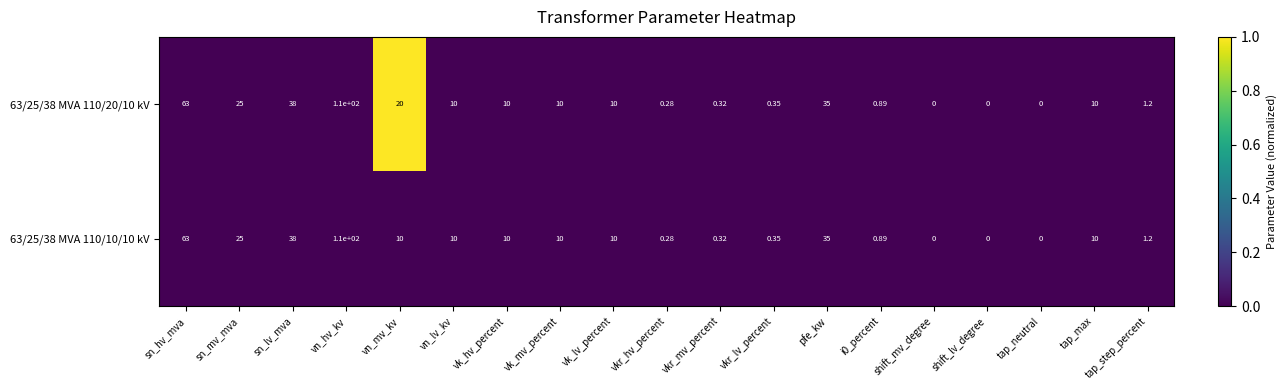

At which category is the sum across all series the highest?

vn_hv_kv